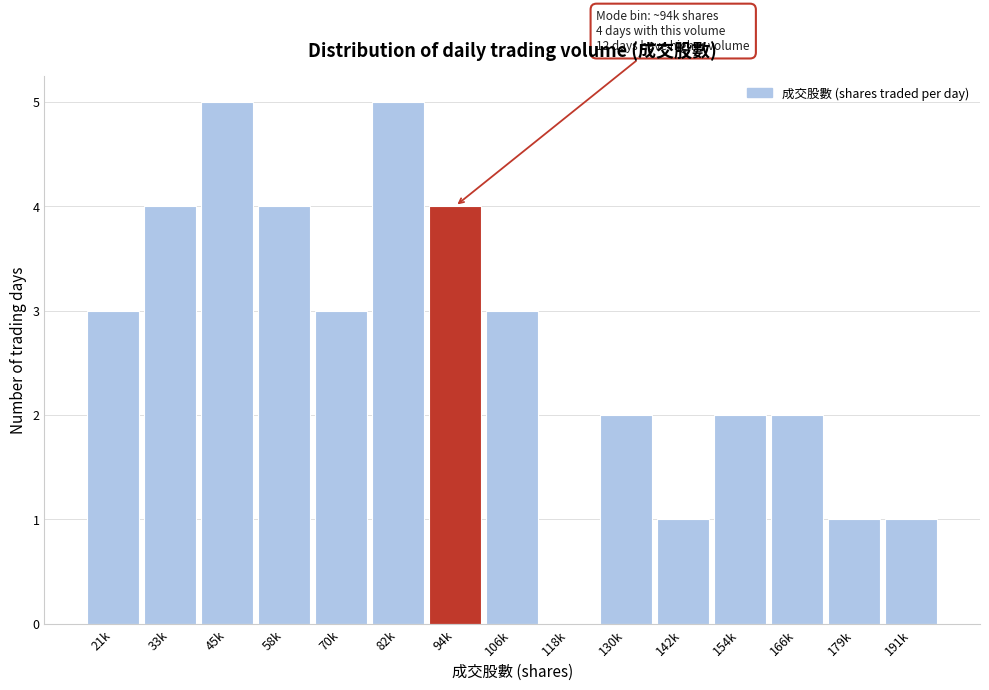

Reading right to left, what are all the values shown in this chart?

191k=1	179k=1	166k=2	154k=2	142k=1	130k=2	118k=0	106k=3	94k=4	82k=5	70k=3	58k=4	45k=5	33k=4	21k=3